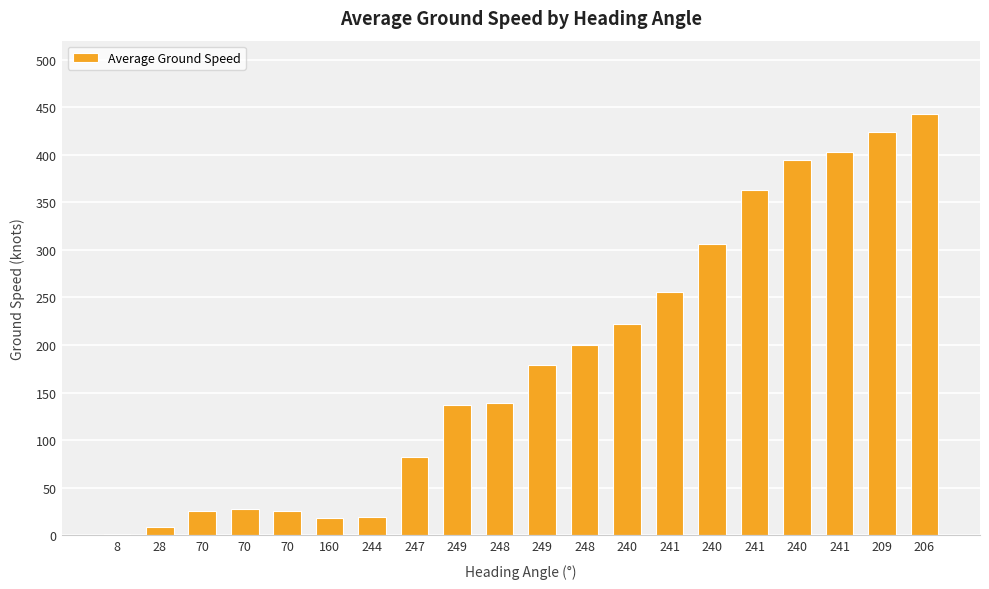

How many categories are shown in the chart?

20